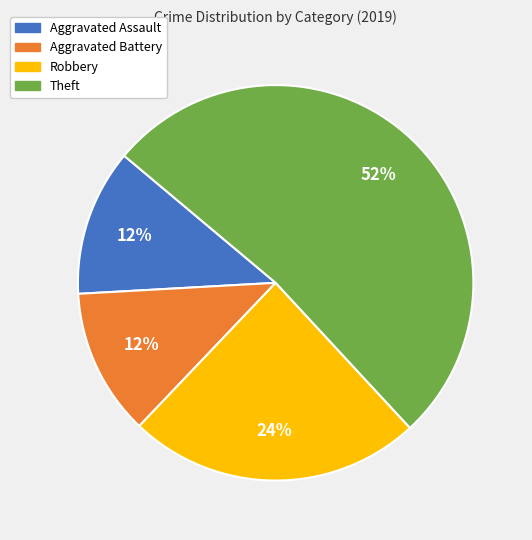

To the nearest percent, what is the difference between the largest and smallest slice percentages?

40%